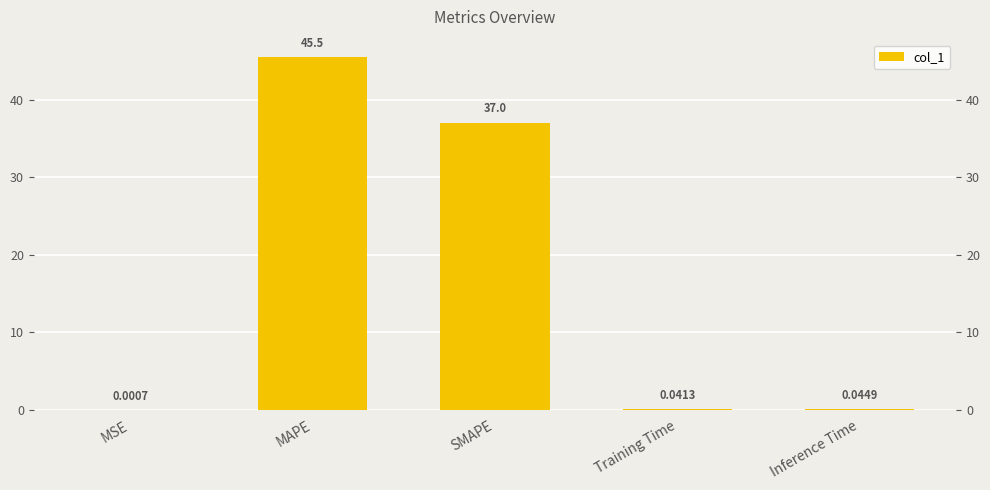

What is the label of the 1st bar from the right?

Inference Time